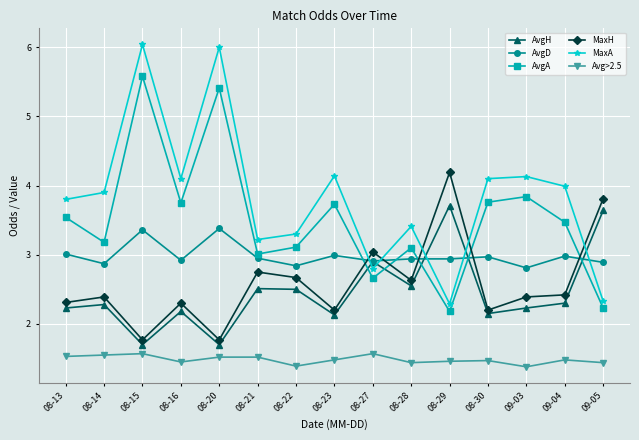

At which label does AvgA reach its minimum?

08-29